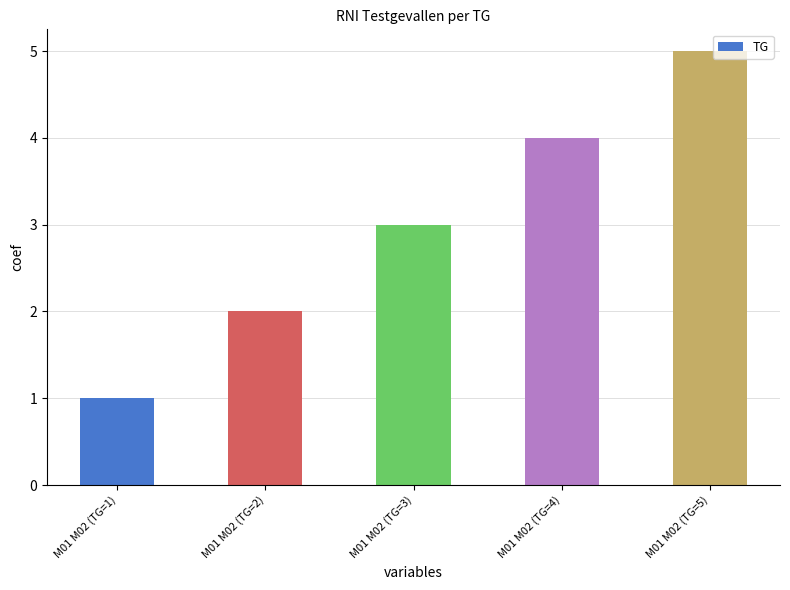

At which category does the chart reach its minimum across all series?

M01 M02 (TG=1)